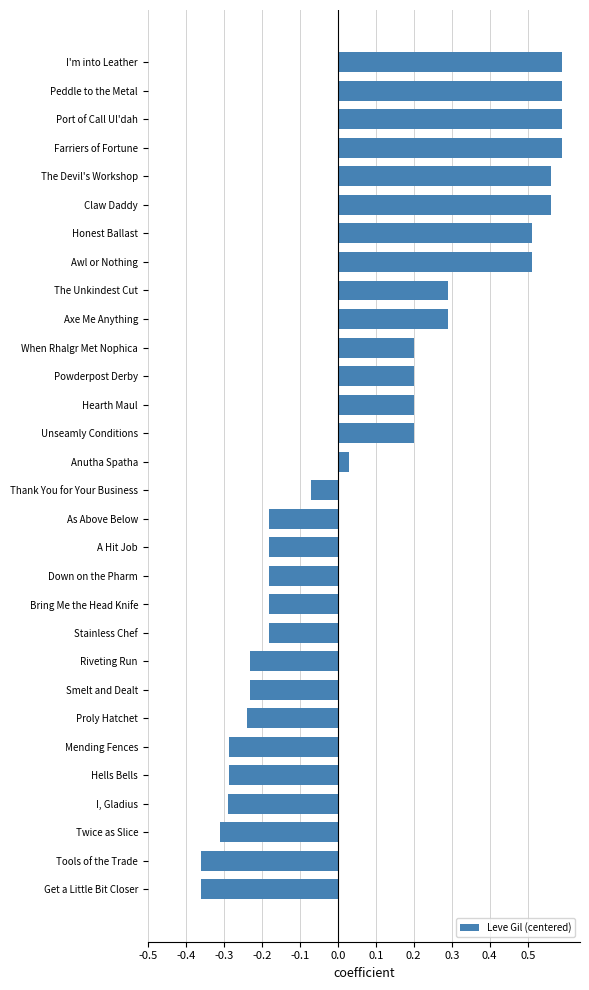

How many values are below zero?

15